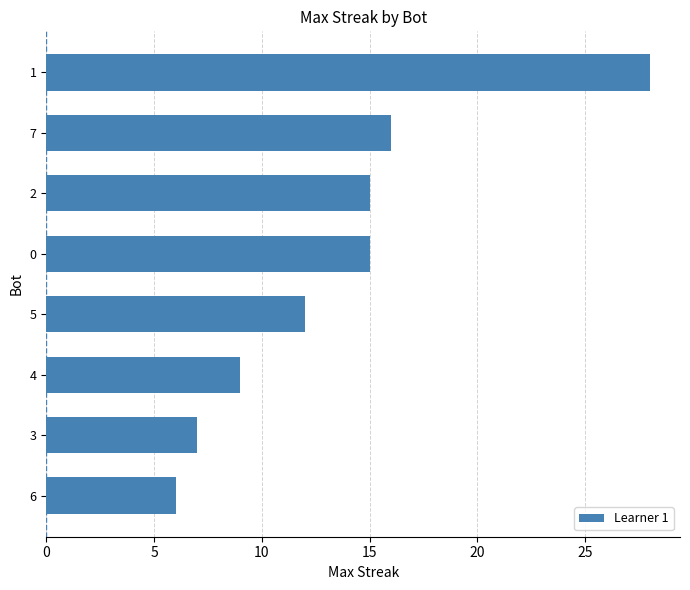

Reading top to bottom, list all the values displayed in this chart.

1=28	7=16	2=15	0=15	5=12	4=9	3=7	6=6